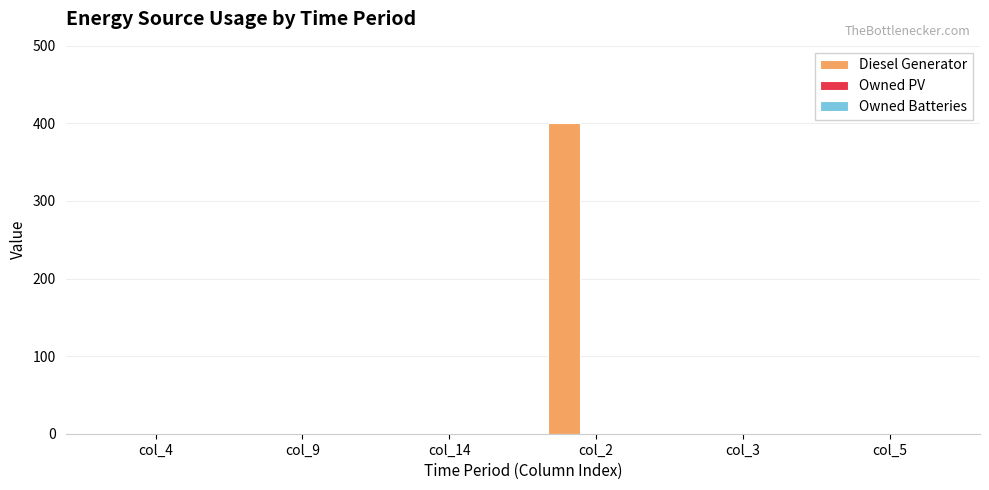

At which category does the chart reach its peak across all series?

col_2